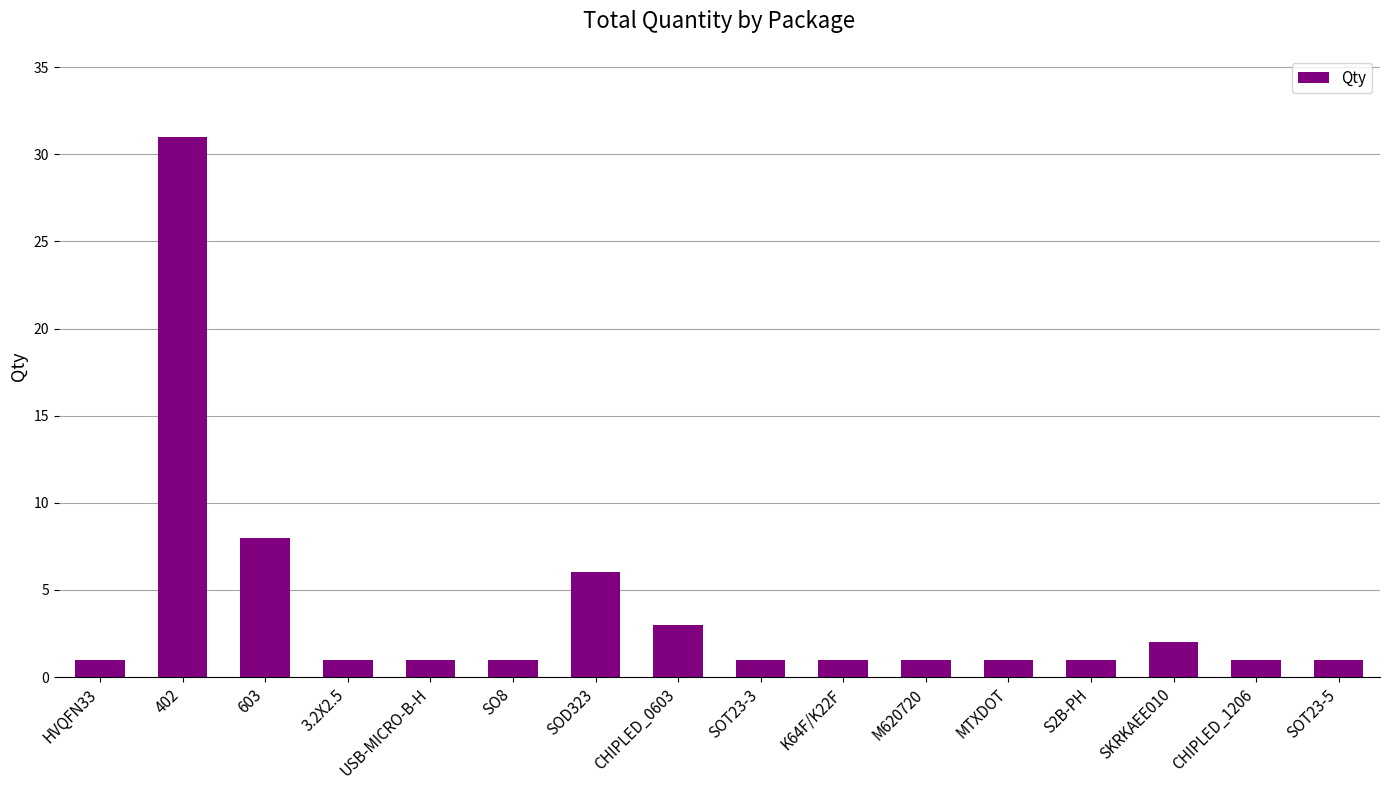

What is the minimum value shown in the chart?

1